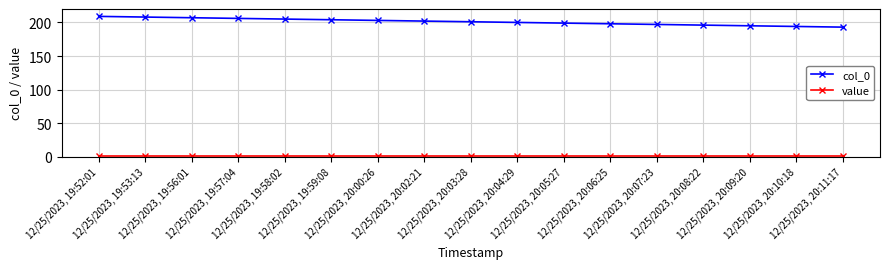

At how many categories does at least one series exceed 180?

17